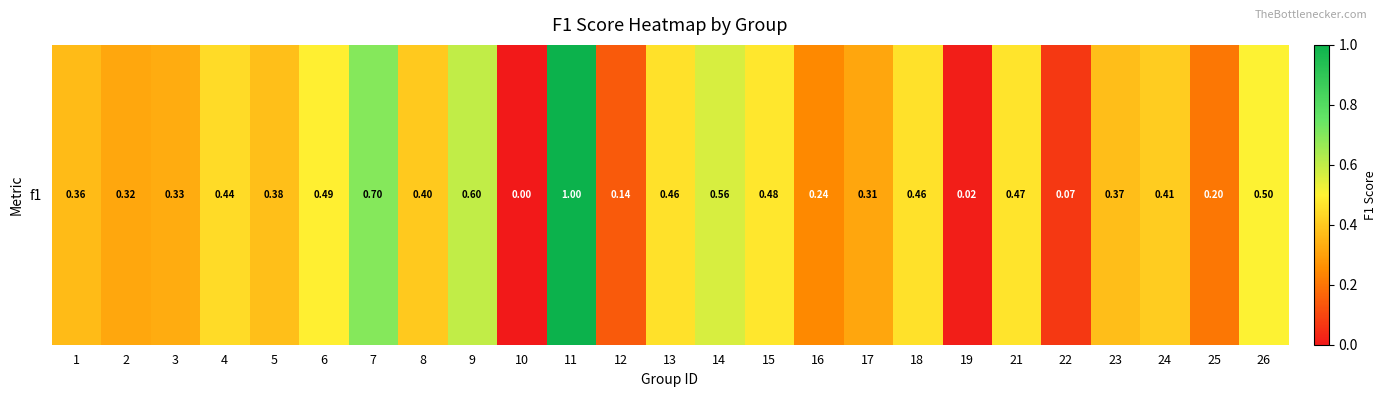

Read the value at 16.

0.2